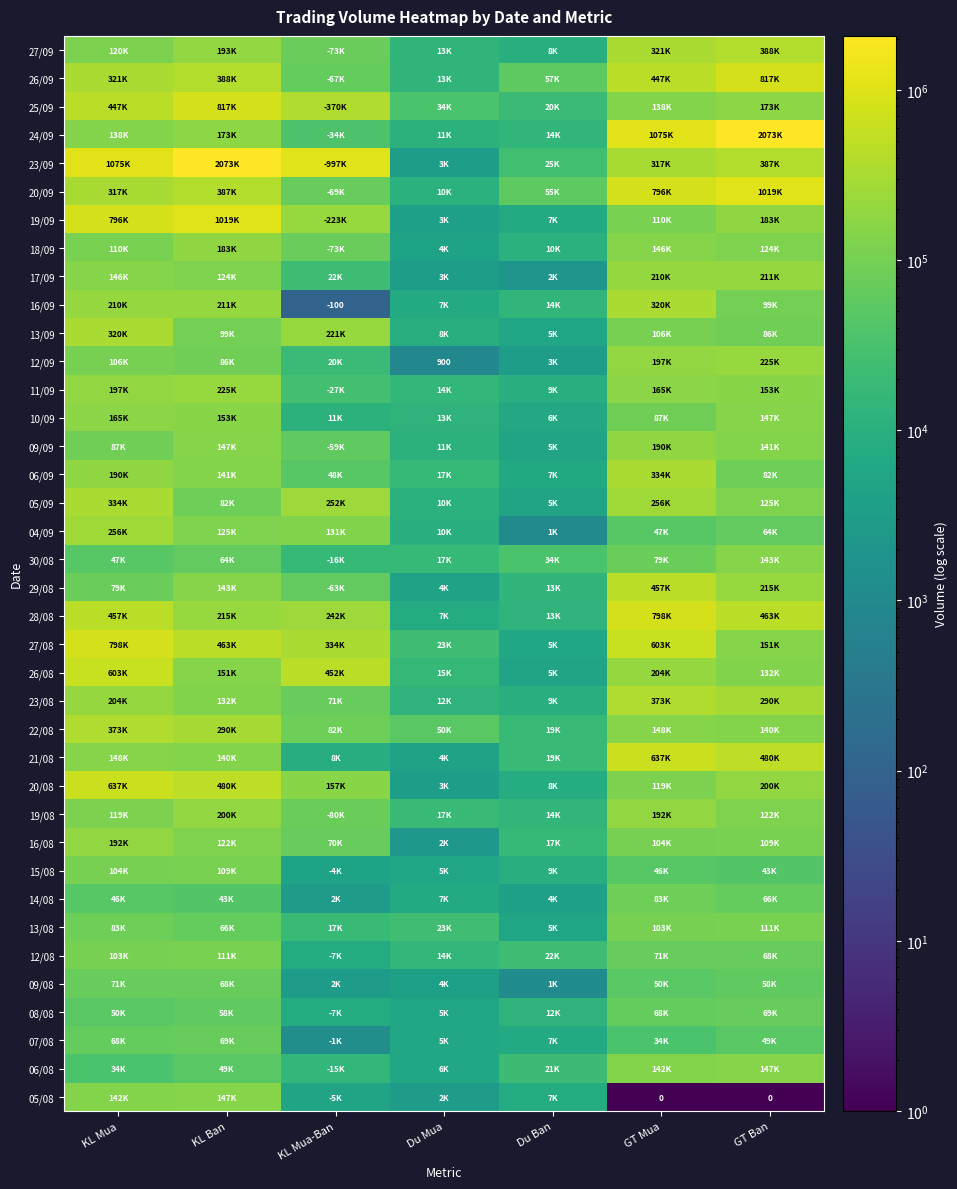

Which label corresponds to the largest value in the chart?

GT Ban